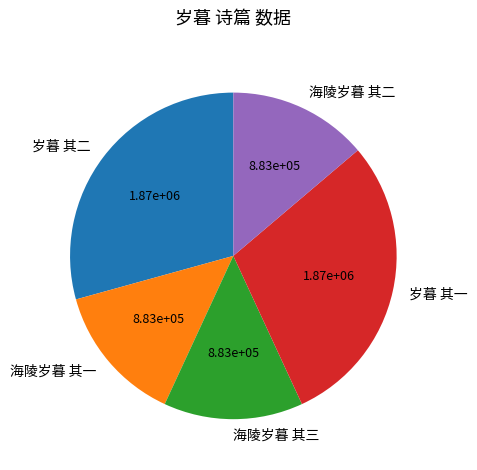

Approximately how many times larger is the value at 海陵岁暮 其一 compared to 海陵岁暮 其三?

1.0